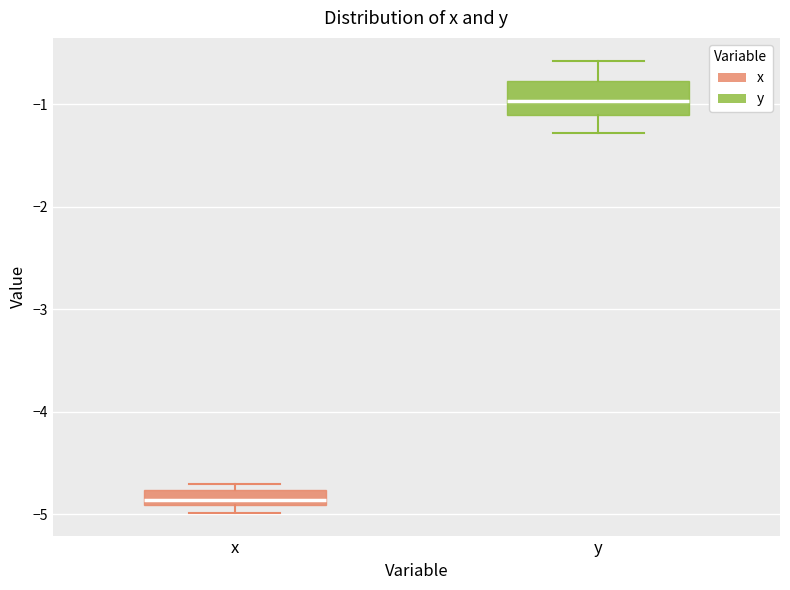

Which box's median line is the highest?

y